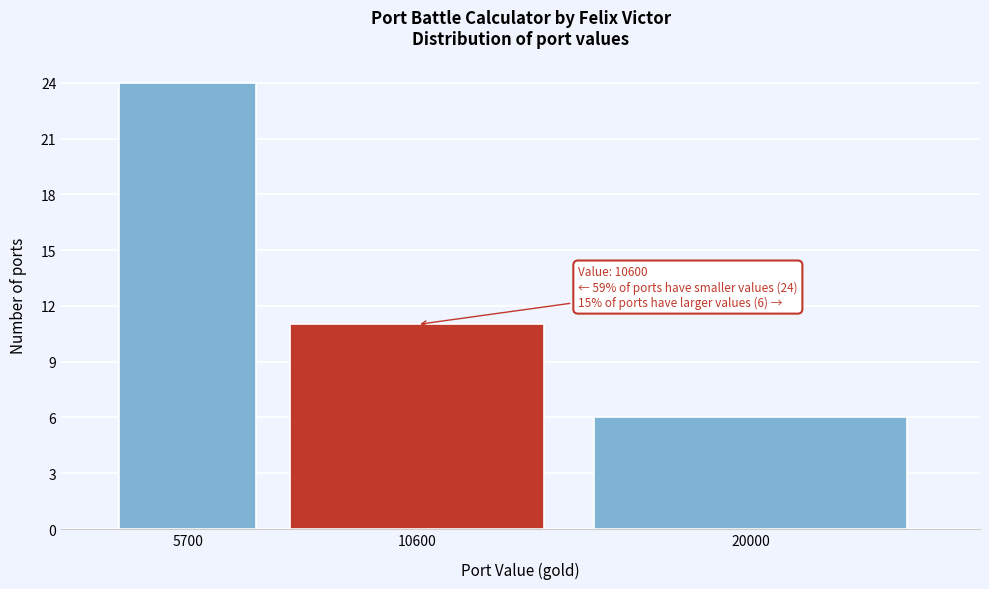

Reading right to left, transcribe all the data shown in this chart.

6	11	24